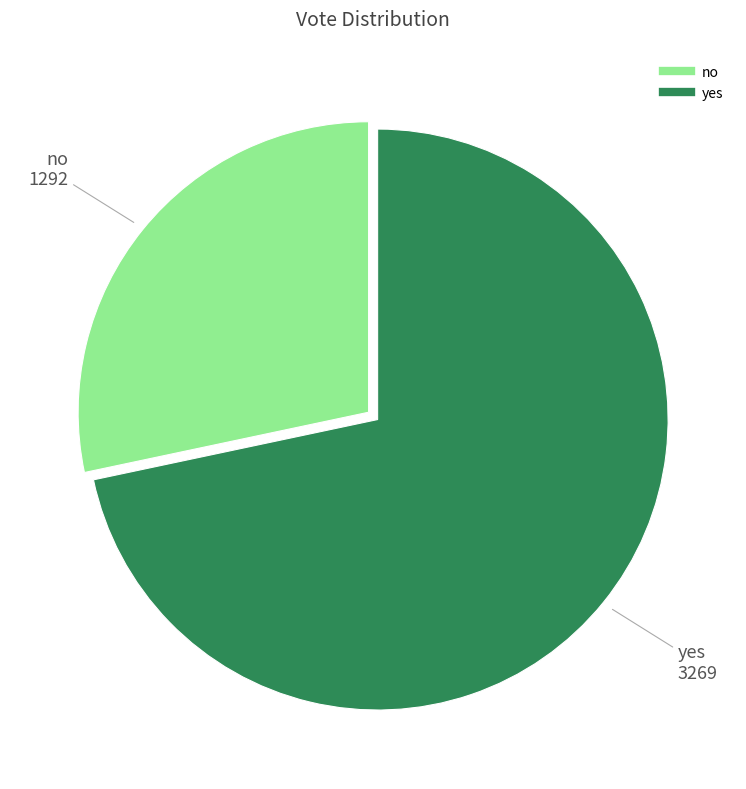

Which has a higher value, no or yes?

yes